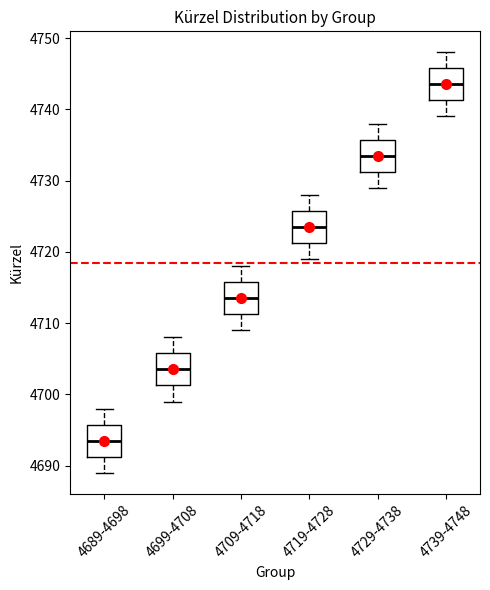

Reading left to right, read every box against the y-axis: the position of its median line, the range the box covers, and the ends of its whiskers. The values are not printed on the chart, so give them approximately, as read against the axis.

4689-4698: median 4694, box 4691 to 4696, whiskers 4689 to 4698
4699-4708: median 4704, box 4701 to 4706, whiskers 4699 to 4708
4709-4718: median 4714, box 4711 to 4716, whiskers 4709 to 4718
4719-4728: median 4724, box 4721 to 4726, whiskers 4719 to 4728
4729-4738: median 4734, box 4731 to 4736, whiskers 4729 to 4738
4739-4748: median 4744, box 4741 to 4746, whiskers 4739 to 4748